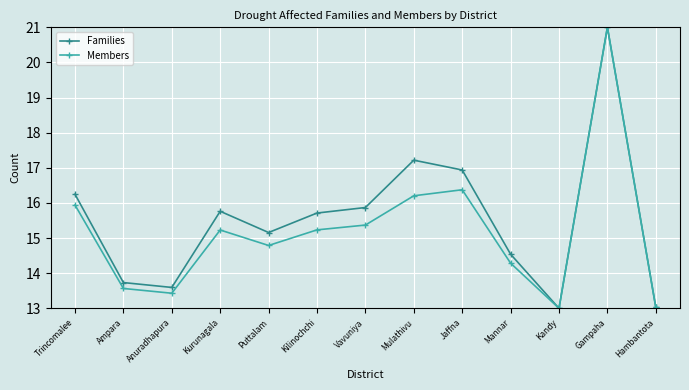

Reading left to right, what are all the values shown in this chart?

Families: Trincomalee=16.2	Ampara=13.7	Anuradhapura=13.6	Kurunagala=15.8	Puttalam=15.2	Kilinochchi=15.7	Vavuniya=15.9	Mulathivu=17.2	Jaffna=16.9	Mannar=14.5	Kandy=13.0	Gampaha=21.0	Hambantota=13.0
Members: Trincomalee=15.9	Ampara=13.6	Anuradhapura=13.4	Kurunagala=15.2	Puttalam=14.8	Kilinochchi=15.2	Vavuniya=15.4	Mulathivu=16.2	Jaffna=16.4	Mannar=14.3	Kandy=13.0	Gampaha=21.0	Hambantota=13.0